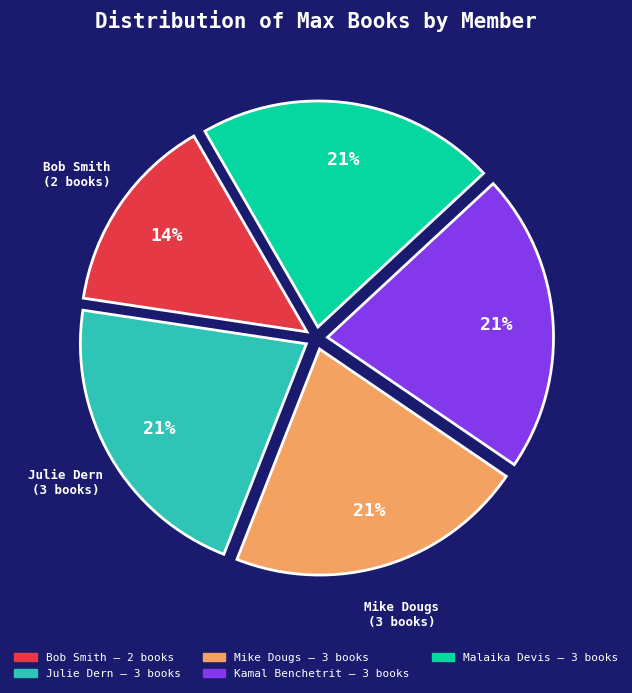

Which slice is the smallest?

Bob Smith